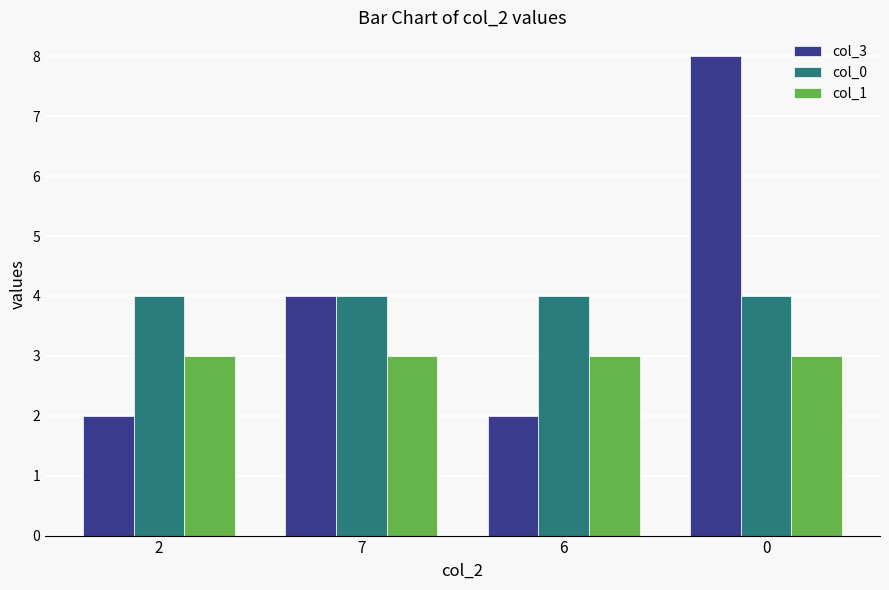

What is the minimum value for col_1?

3